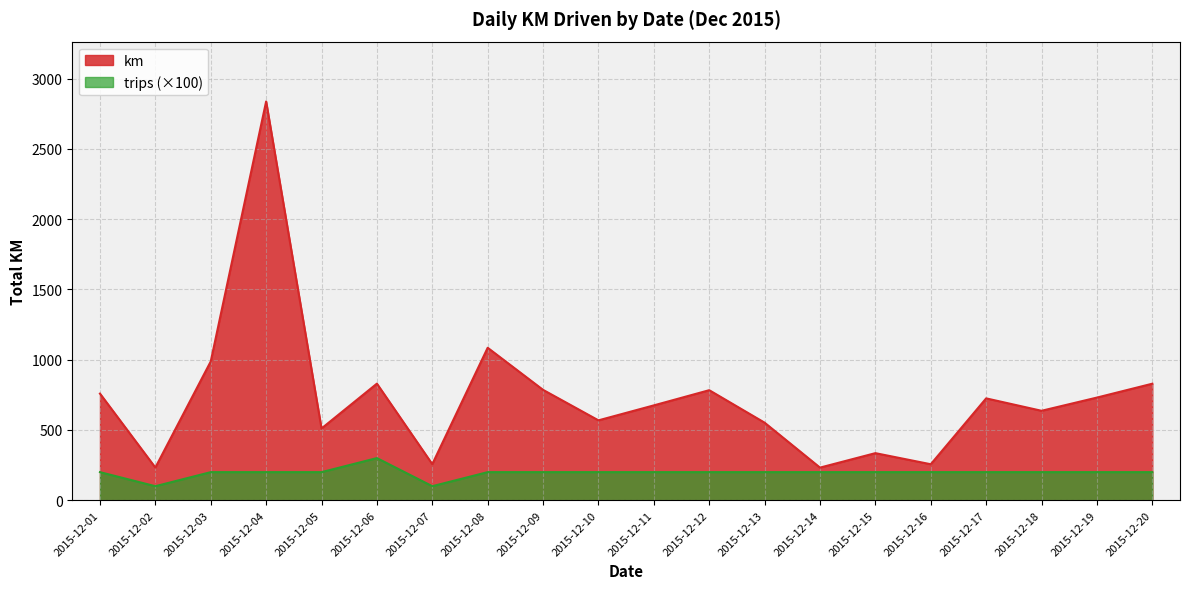

How many interior local peaks does the trips series have?

1